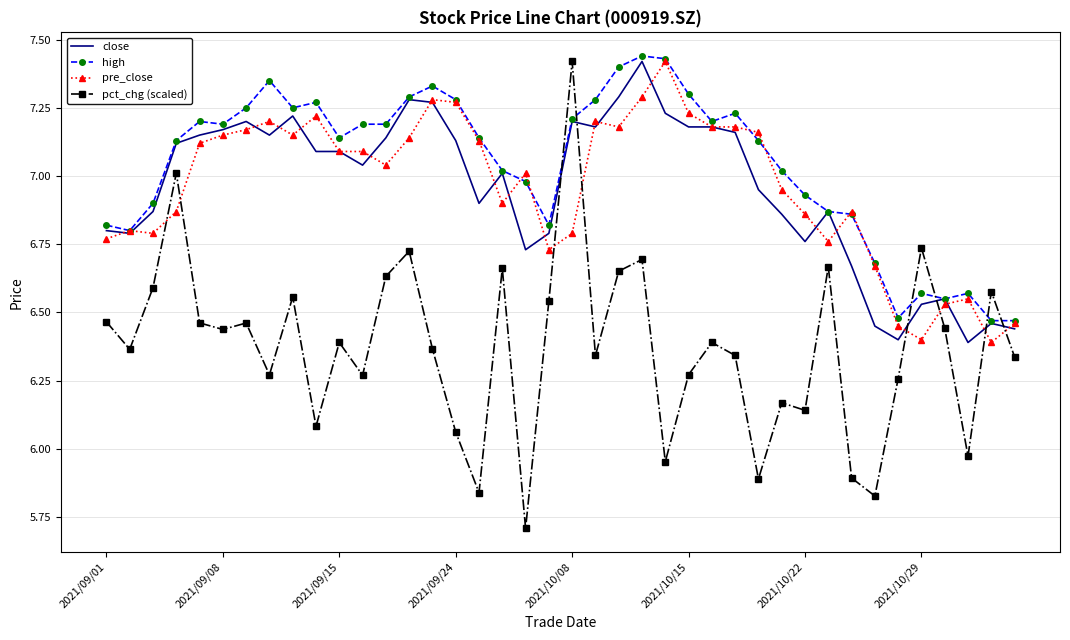

Which series has the largest range (max minus min)?

pct_chg (scaled)